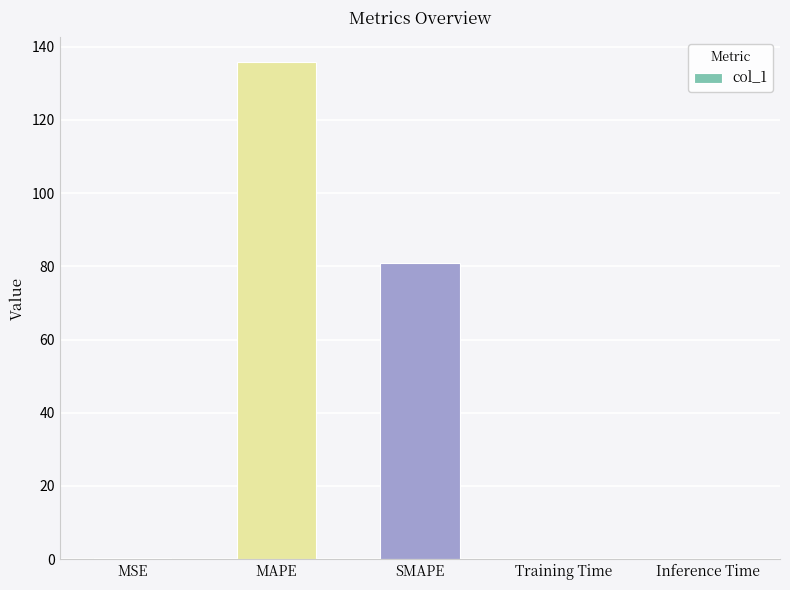

What is the greatest value displayed?

135.7